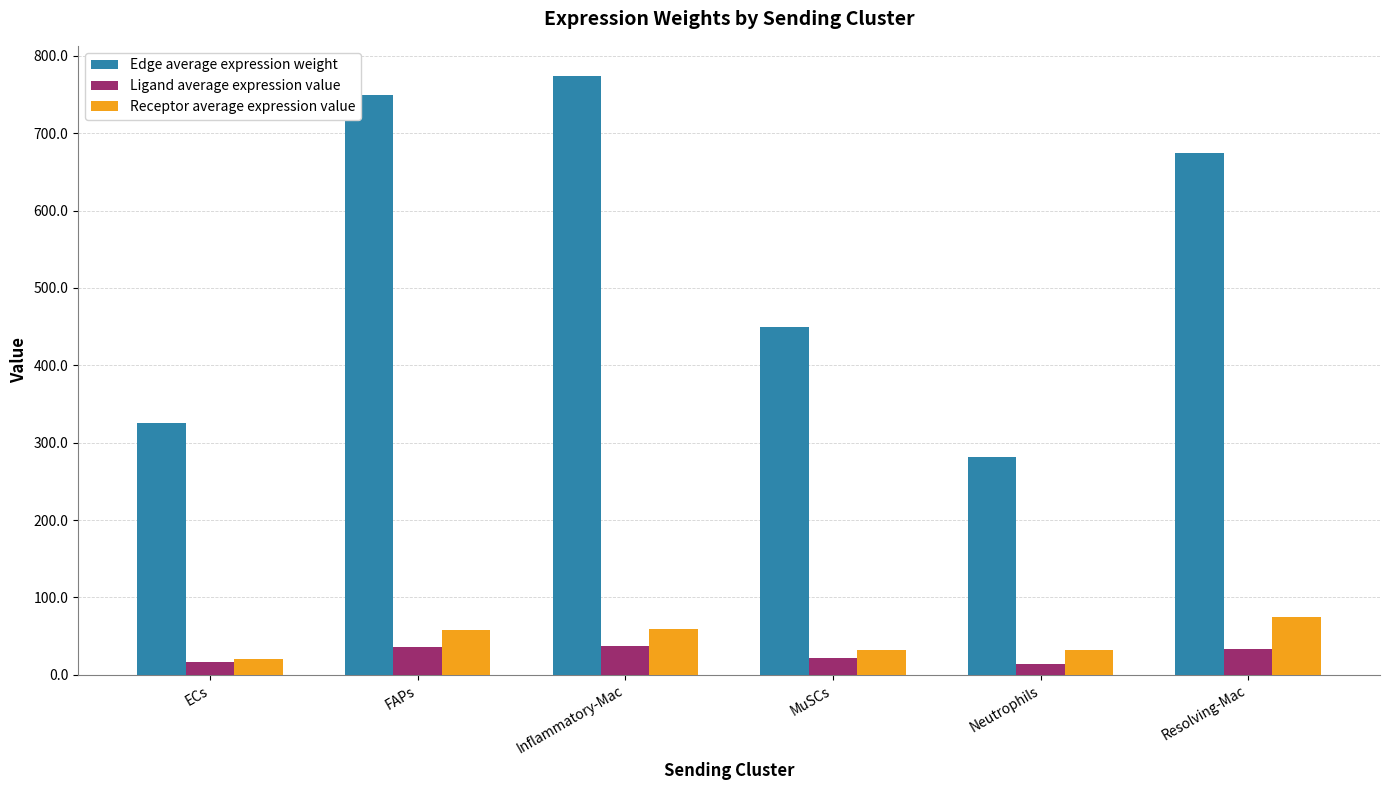

Count the number of data series in this chart.

3